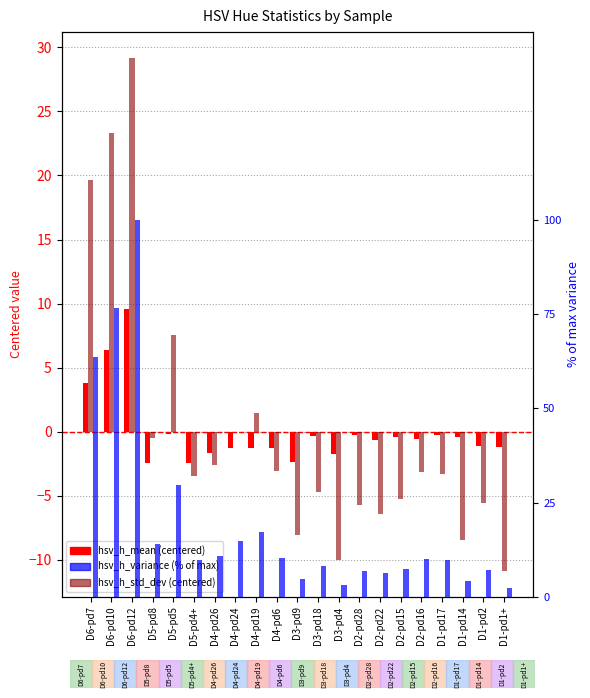

Between D1-pd17 and D5-pd4+, which is larger?

D1-pd17